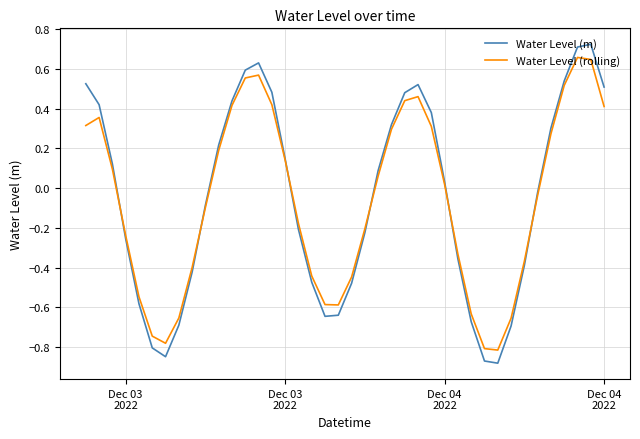

Which series has the widest spread of values?

Water Level (m)